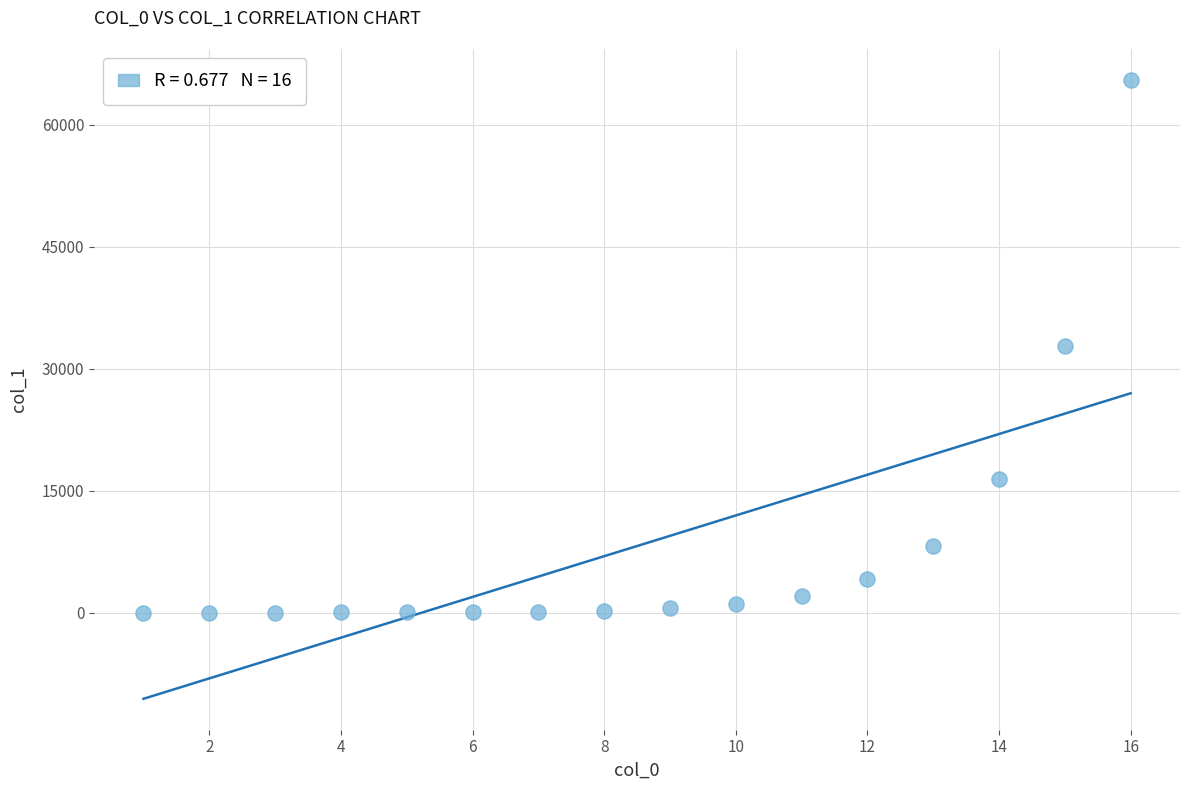

What is the range of Y values (max minus min)?

65534